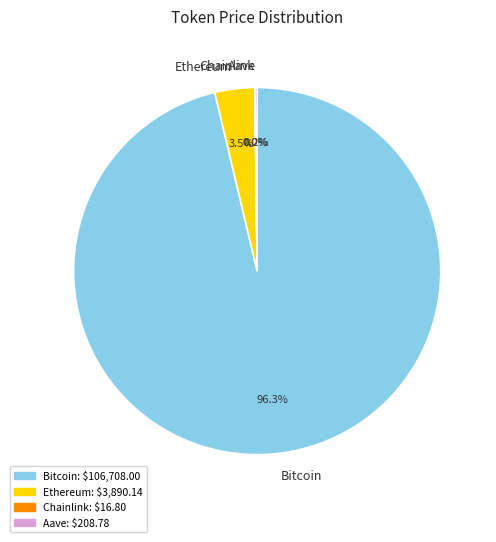

What percentage is the Bitcoin slice, to the nearest percent?

96%